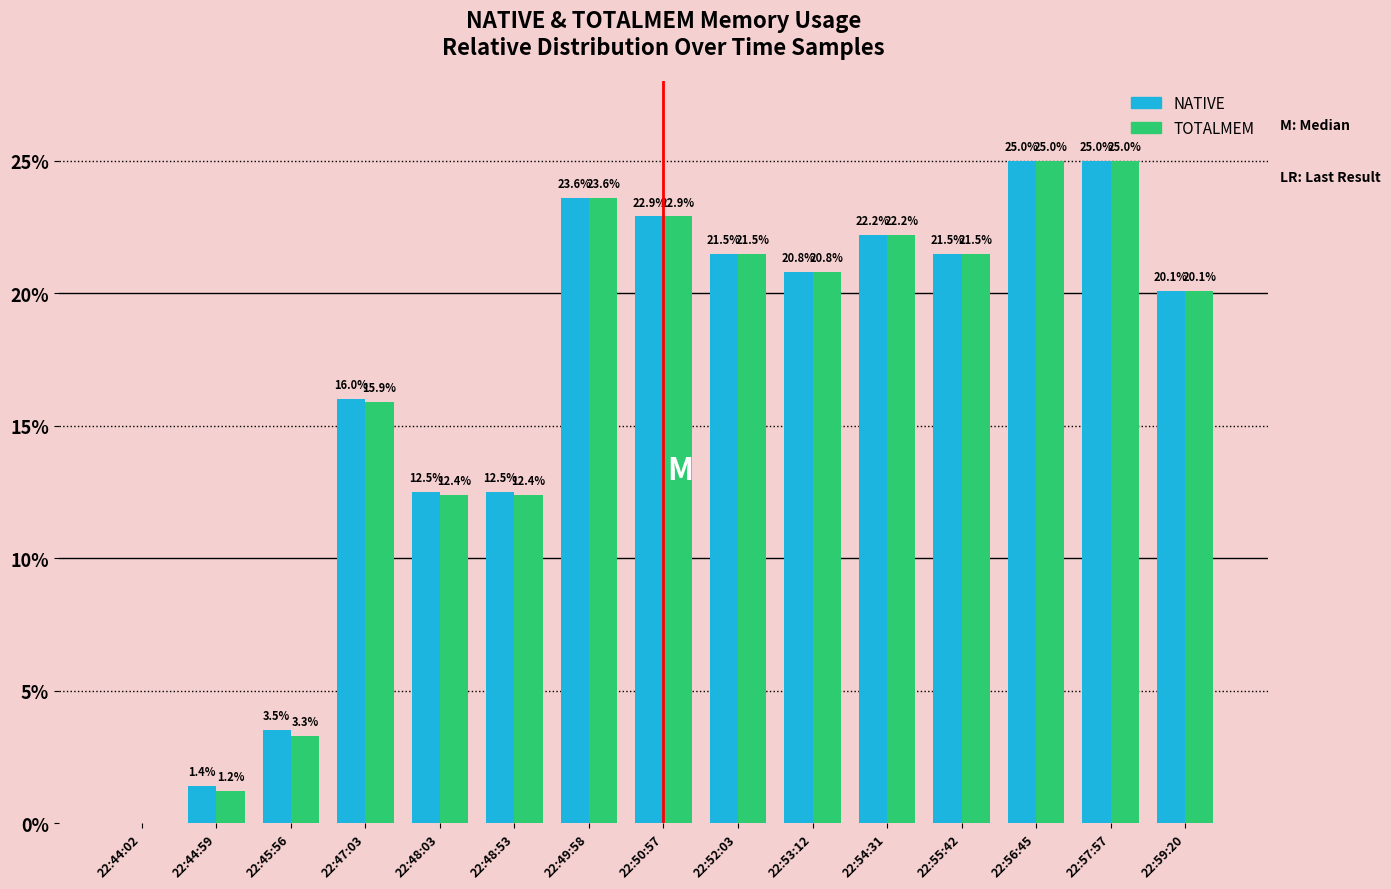

True or false: TOTALMEM has a value of 20.1 at 22:59:20.

True